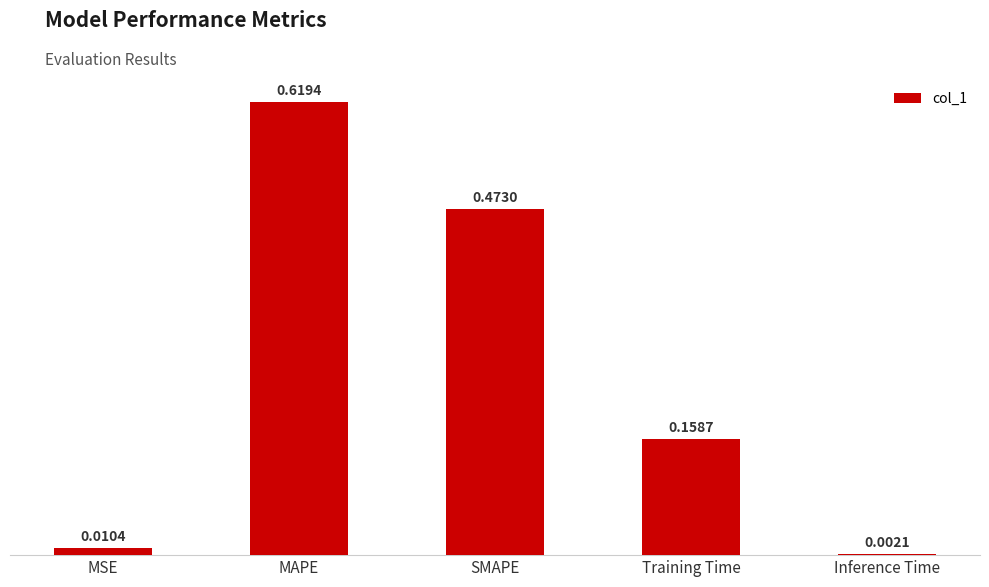

Rank the categories by value from lowest to highest.

Inference Time, MSE, Training Time, SMAPE, MAPE